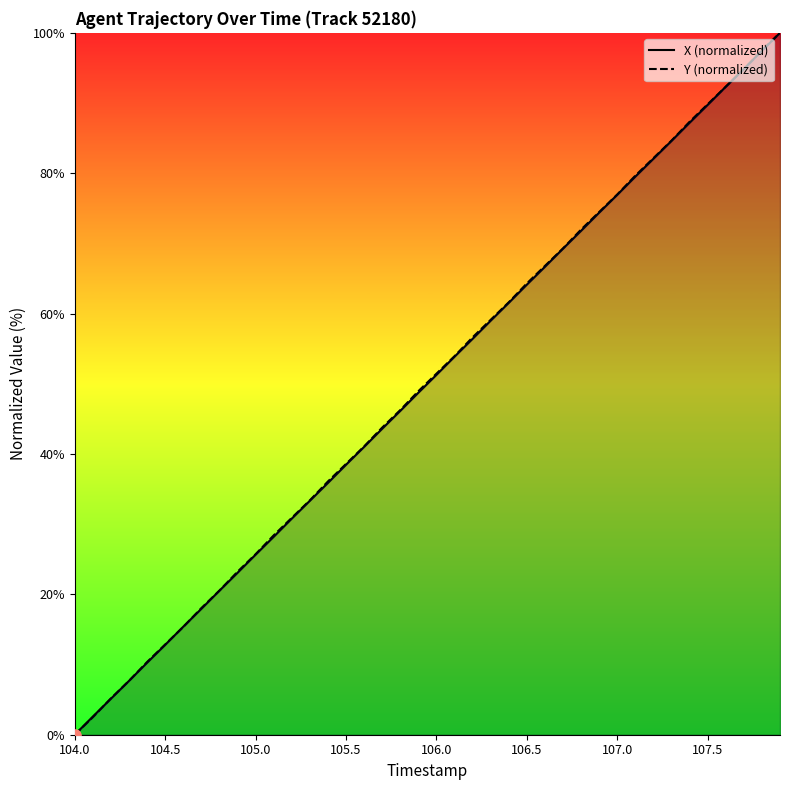

What is the highest value of the X (normalized) series?

100.0